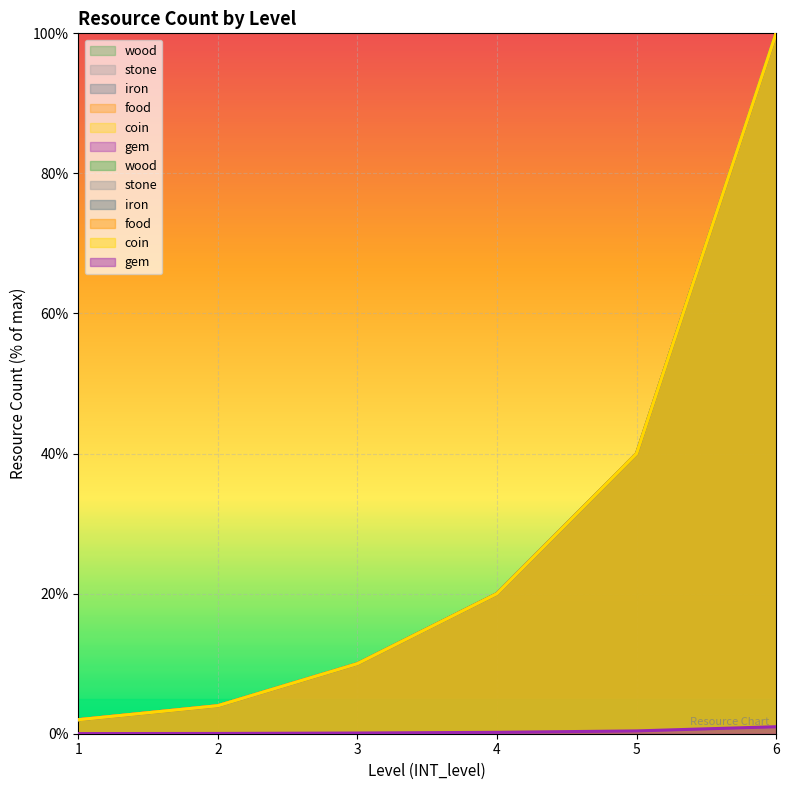

The value of iron at 1 is 2.0. True or false?

True